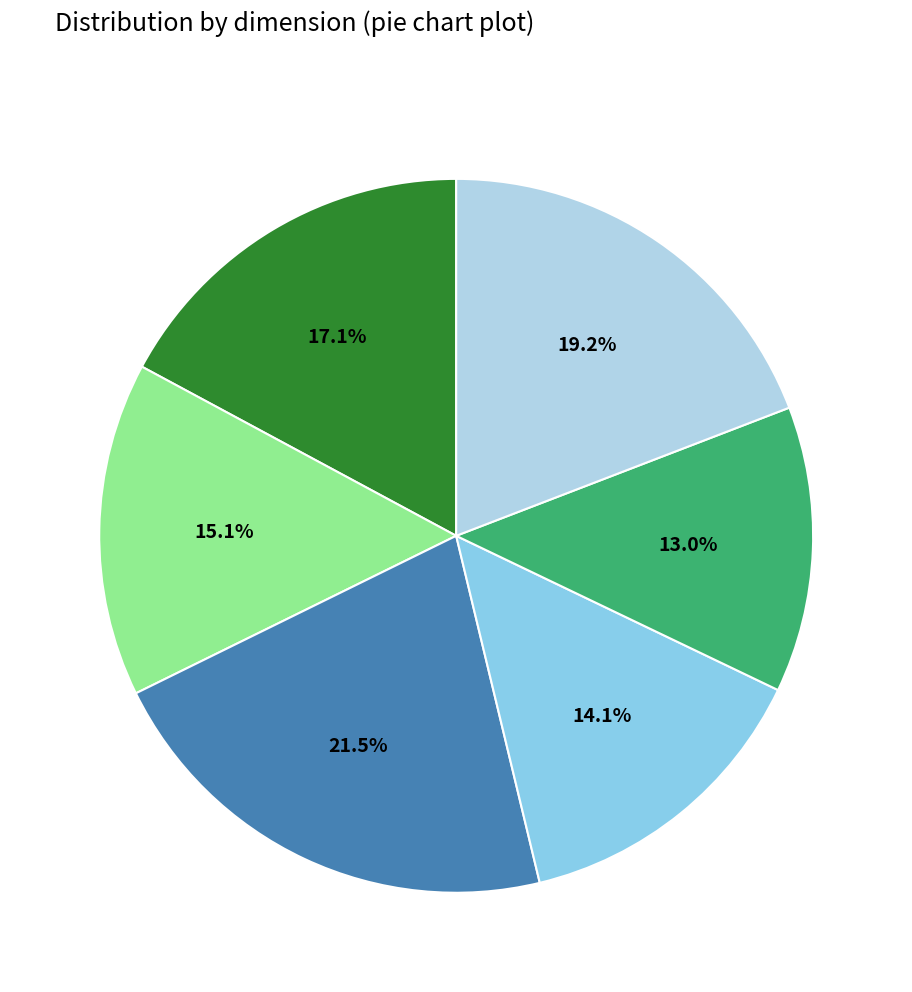

How many slices are in this pie chart?

6